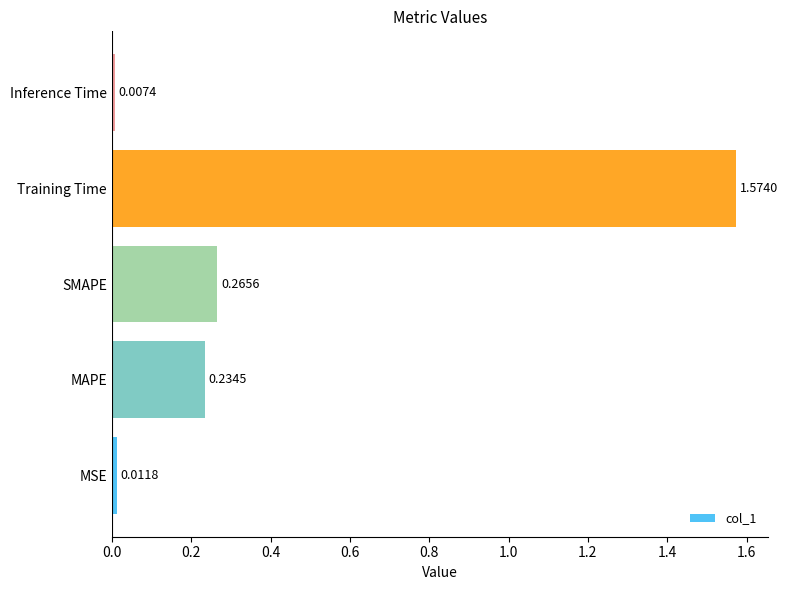

Which category has the lowest value across all series?

Inference Time